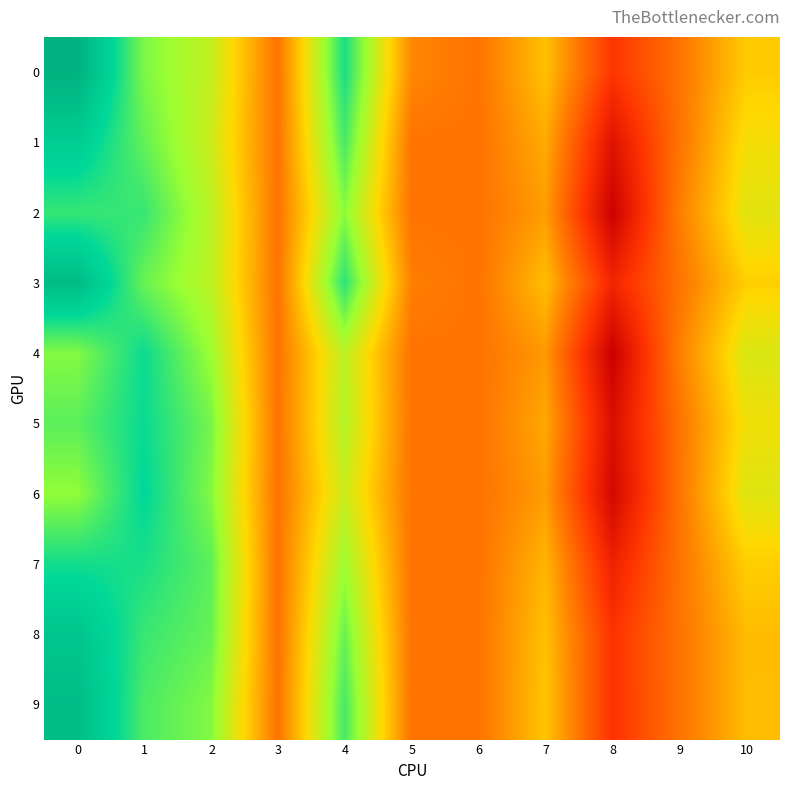

At how many categories does at least one series exceed 0?

8